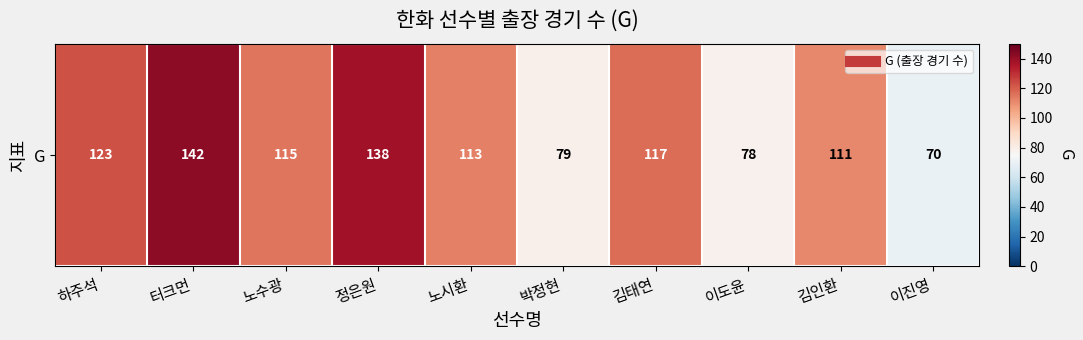

The chart shows a value of 142 at 터크먼. True or false?

True